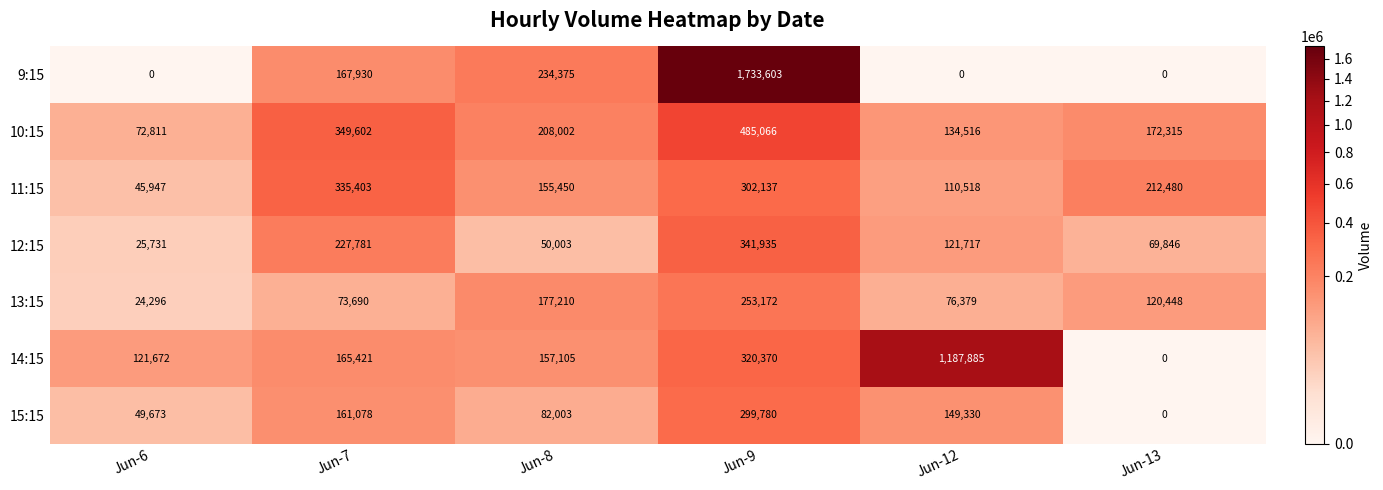

Which series has the largest total across all categories?

9:15